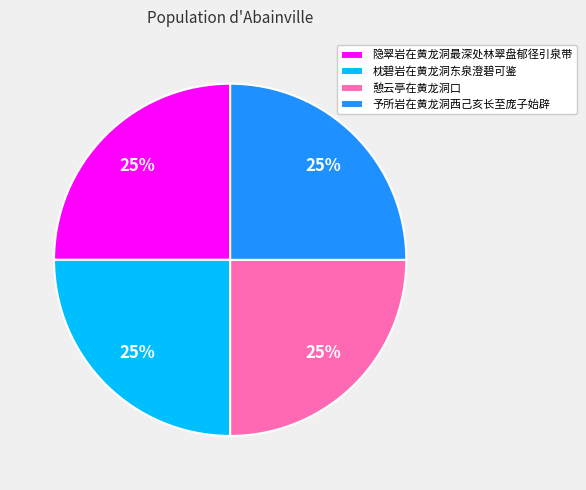

Is there any slice that represents more than half of the pie?

No